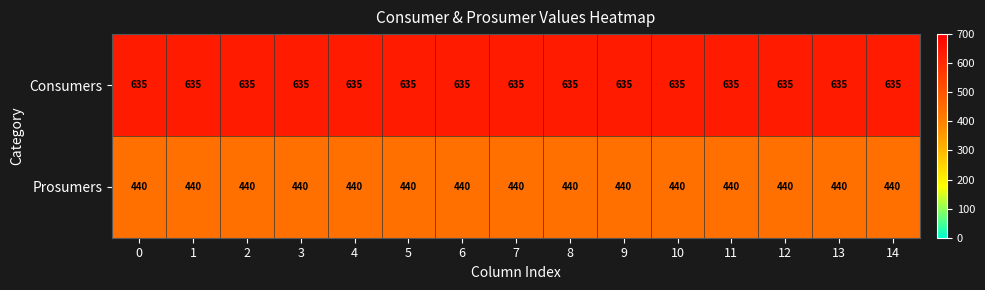

List the series in order of their overall mean, highest first.

Consumers, Prosumers